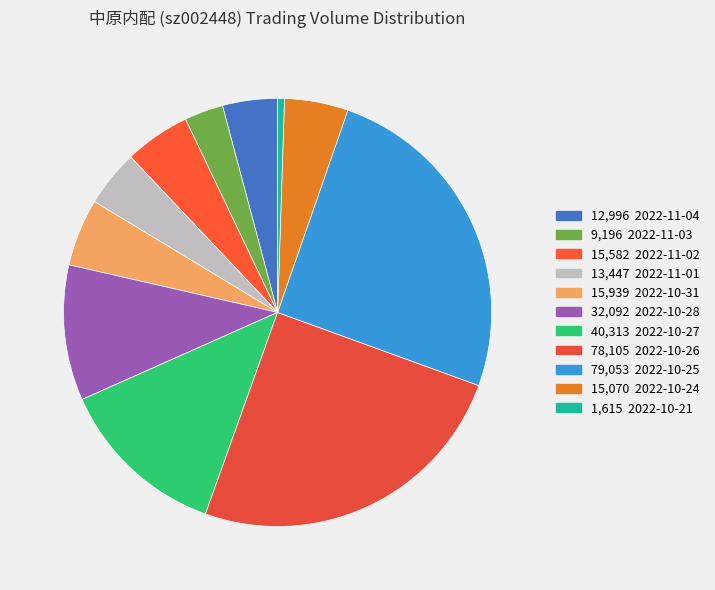

How many segments does this pie chart have?

11